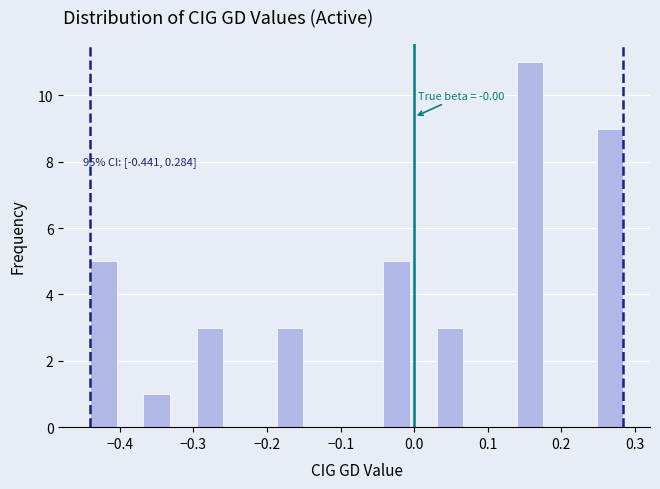

Read against the x-axis, roughly where is the centre of the tallest bar?

0.16